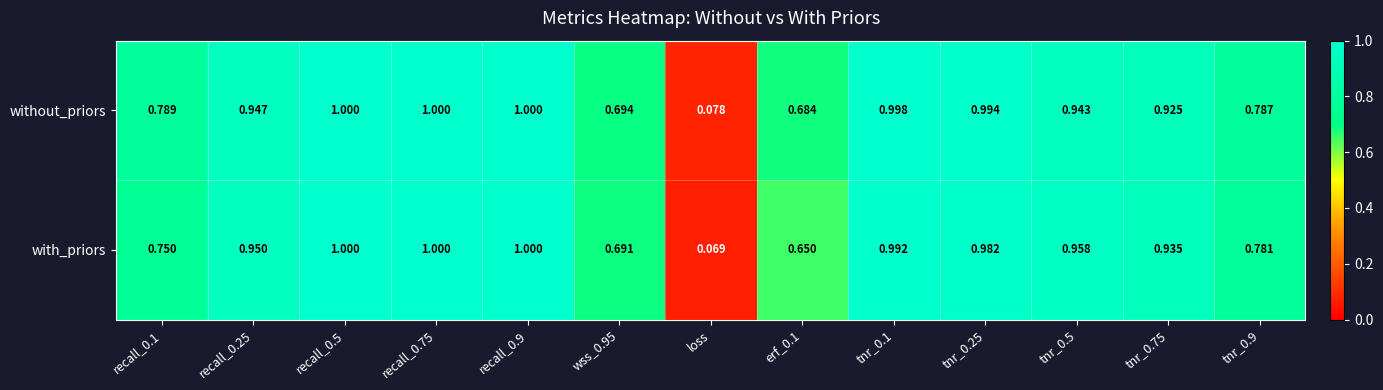

Which series changed the most between loss and tnr_0.75?

with_priors